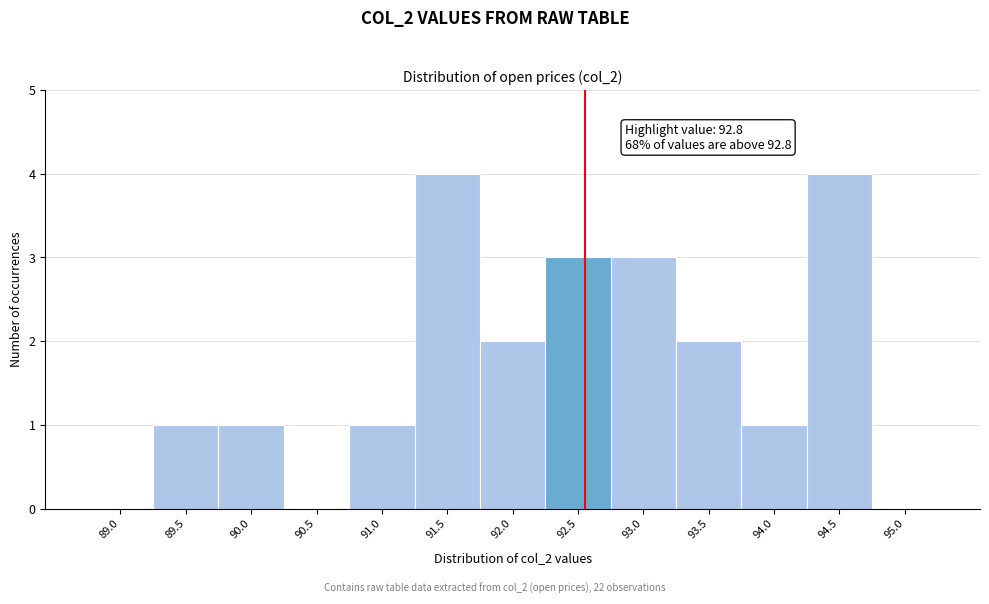

Reading left to right, extract all data points from this chart.

89.0=0	89.5=1	90.0=1	90.5=0	91.0=1	91.5=4	92.0=2	92.5=3	93.0=3	93.5=2	94.0=1	94.5=4	95.0=0